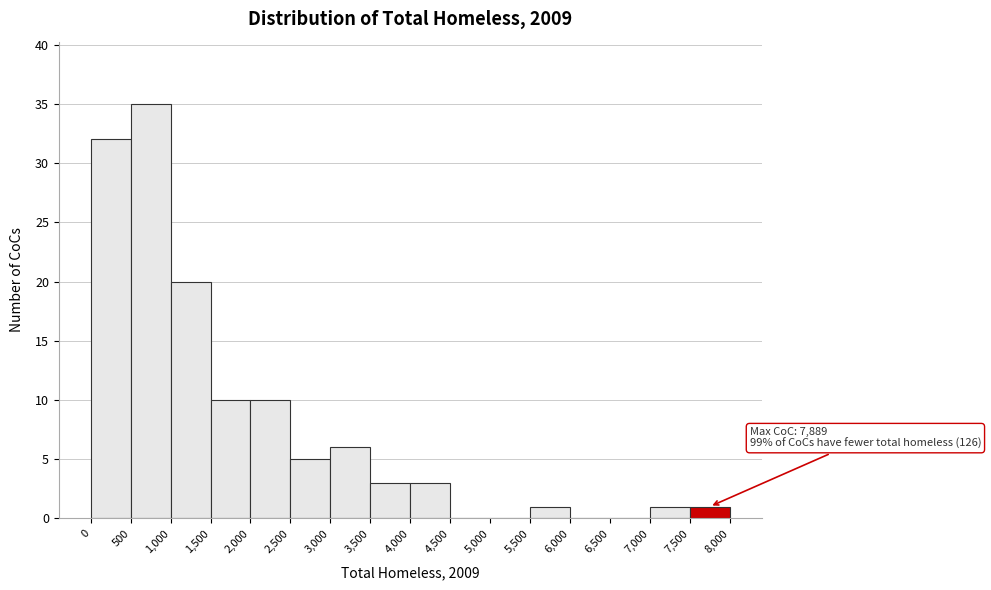

Which range on the x-axis has the tallest bar?

500 to 1,000